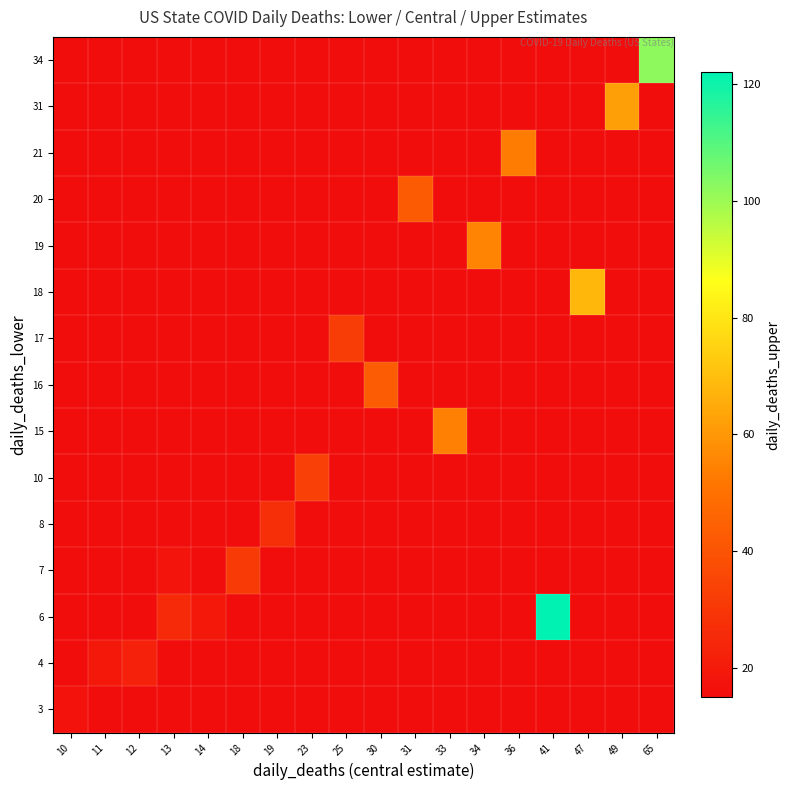

What is the total value across all series at 12?

232